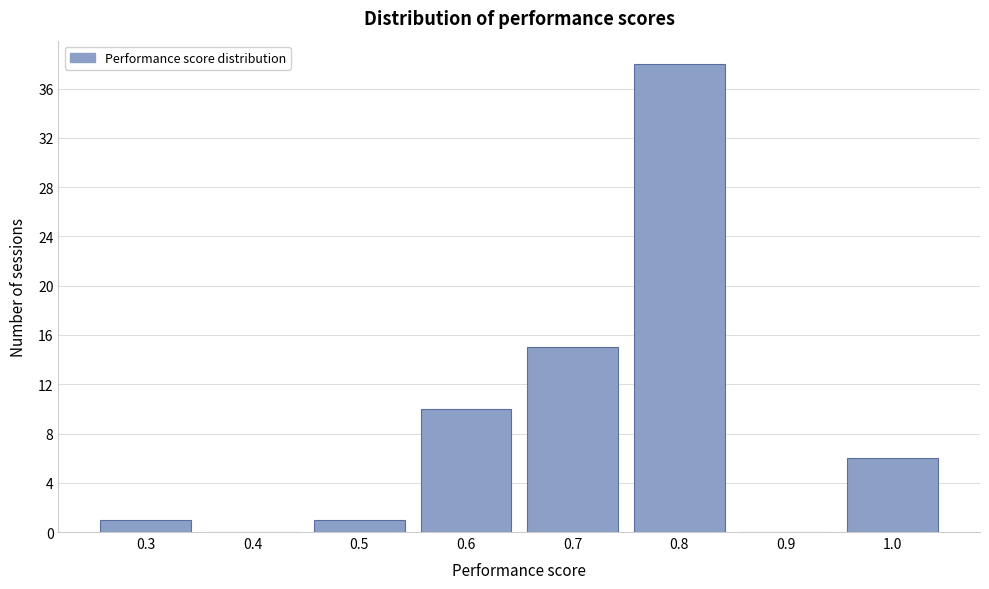

Reading right to left, list all the values displayed in this chart.

1.0=6	0.9=0	0.8=38	0.7=15	0.6=10	0.5=1	0.4=0	0.3=1